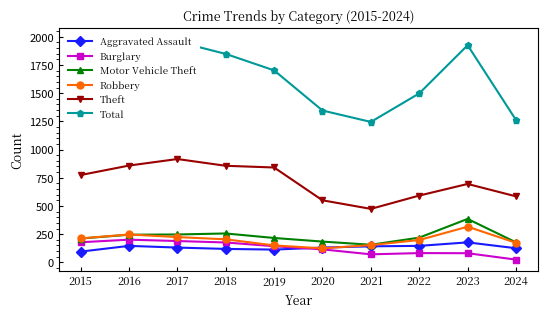

Which category has the lowest value in the Theft series?

2021